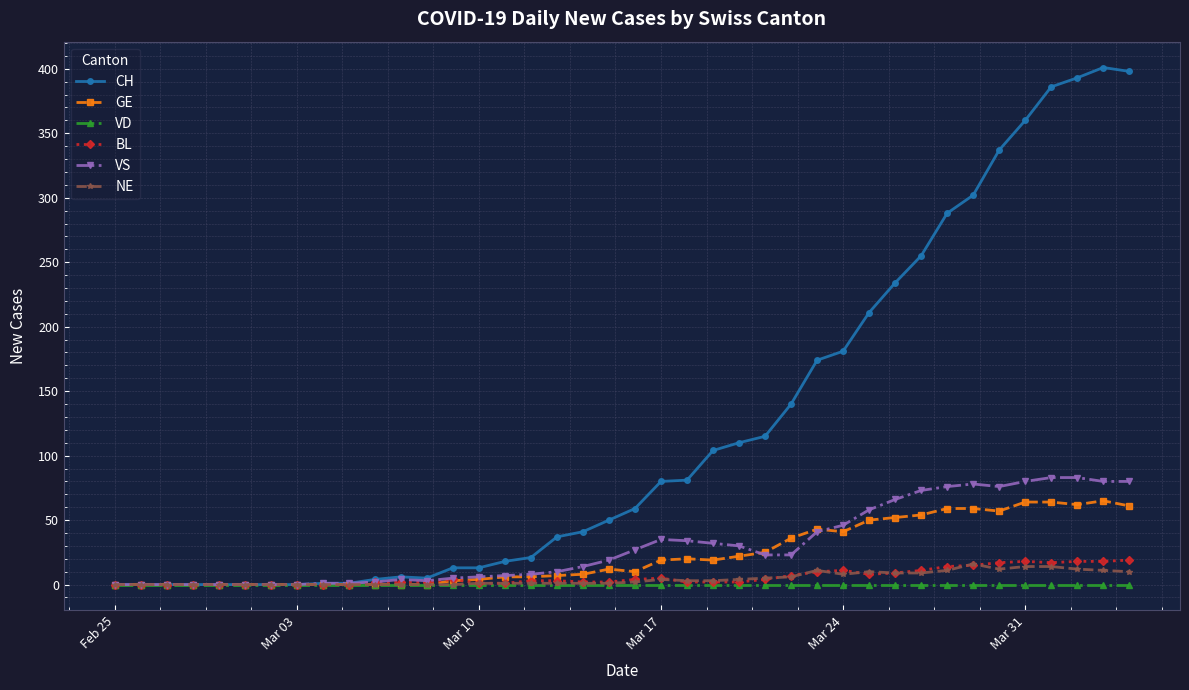

True or false: CH has more than 1 interior local peaks.

True